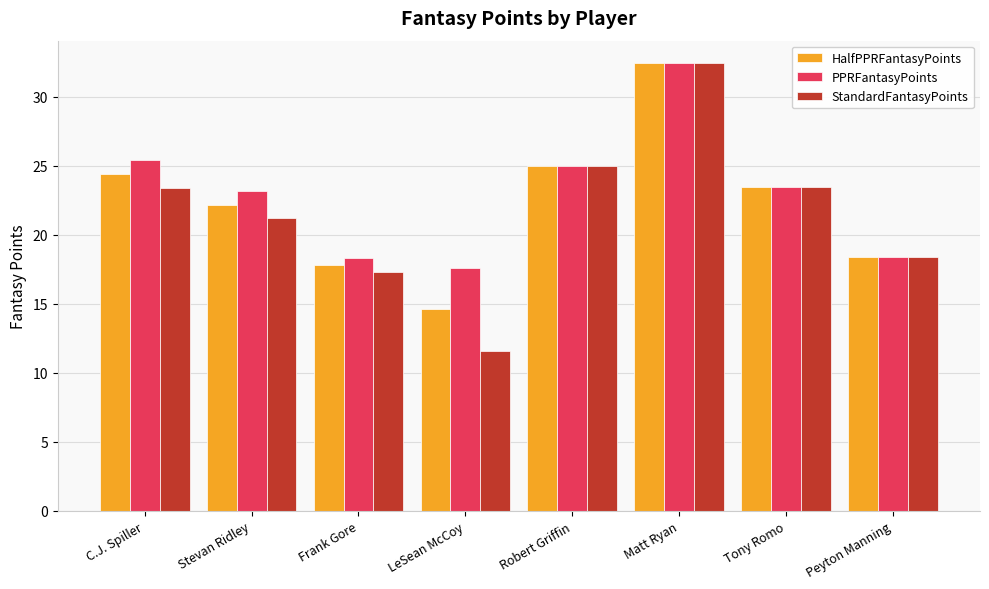

At how many categories does at least one series exceed 31?

1